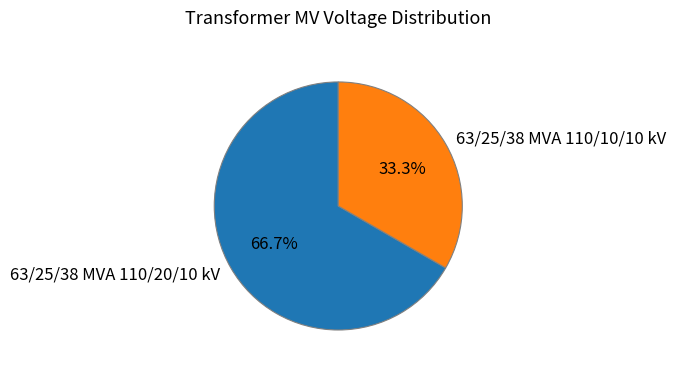

Which has a higher value, 63/25/38 MVA 110/20/10 kV or 63/25/38 MVA 110/10/10 kV?

63/25/38 MVA 110/20/10 kV